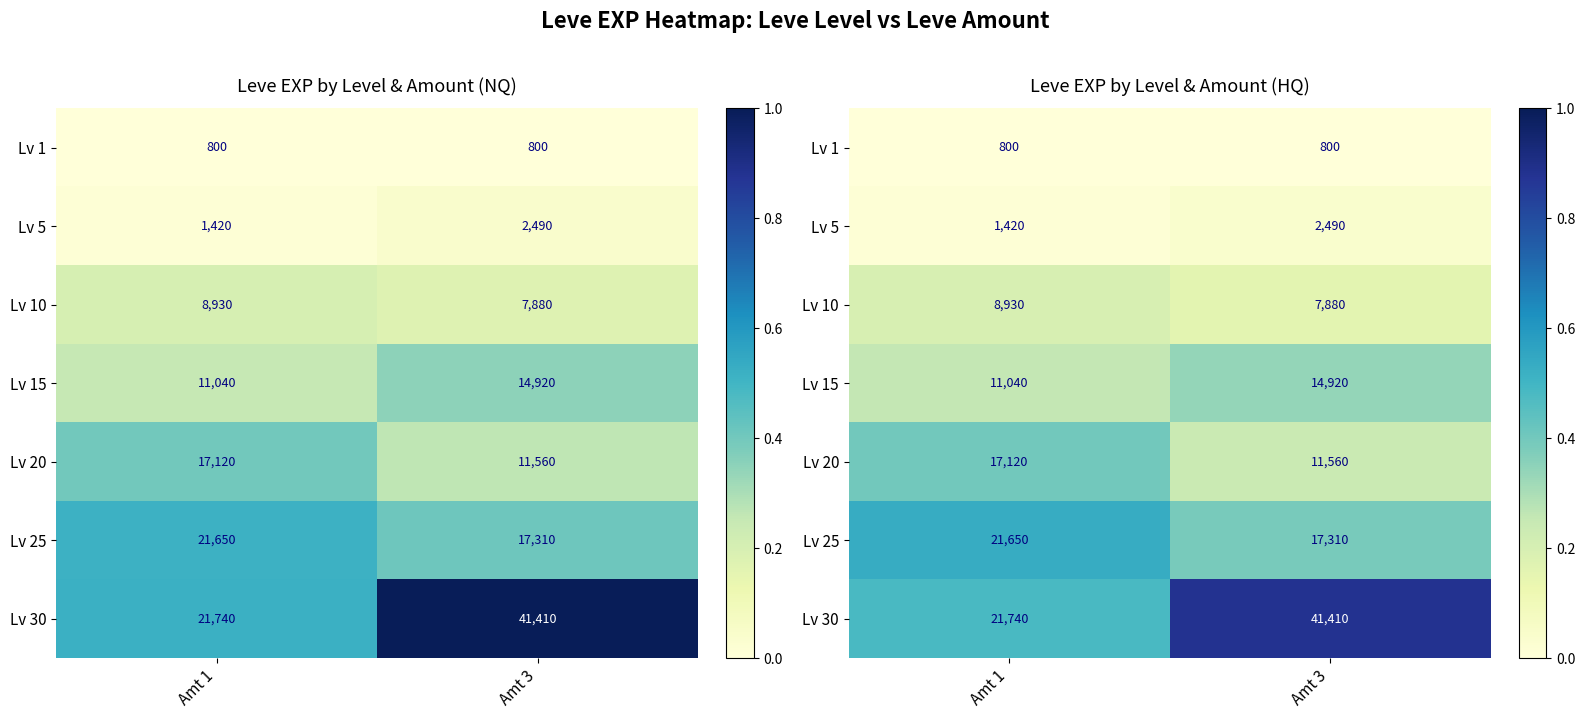

Reading left to right, transcribe all the data shown in this chart.

row_0: Amt 1=0.0	Amt 3=0.0
row_1: Amt 1=0.0	Amt 3=0.0
row_2: Amt 1=0.2	Amt 3=0.2
row_3: Amt 1=0.3	Amt 3=0.3
row_4: Amt 1=0.4	Amt 3=0.2
row_5: Amt 1=0.5	Amt 3=0.4
row_6: Amt 1=0.5	Amt 3=0.9